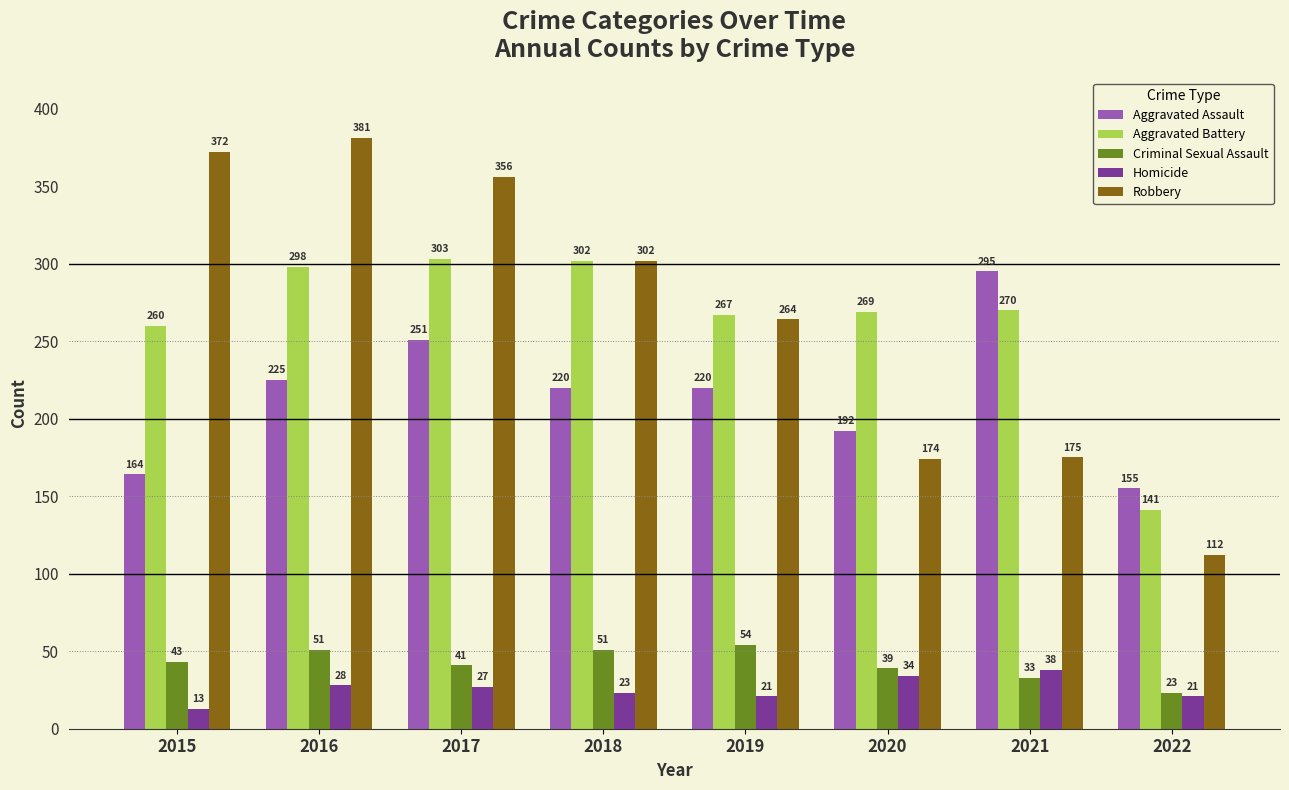

Reading left to right, list all the values displayed in this chart.

Aggravated Assault: 164	225	251	220	220	192	295	155
Aggravated Battery: 260	298	303	302	267	269	270	141
Criminal Sexual Assault: 43	51	41	51	54	39	33	23
Homicide: 13	28	27	23	21	34	38	21
Robbery: 372	381	356	302	264	174	175	112